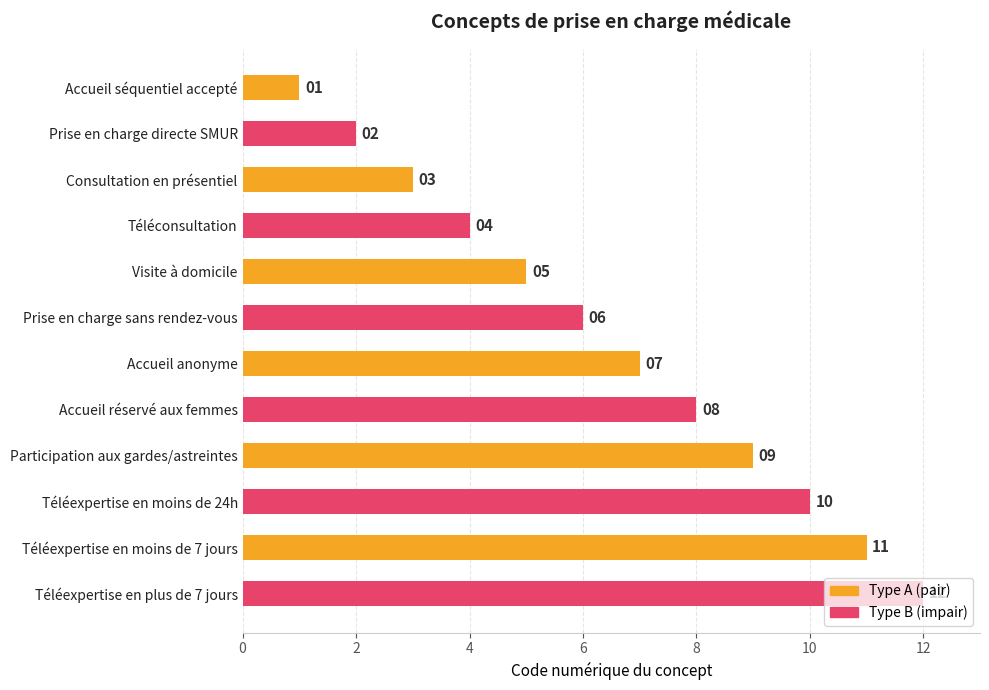

Rank the categories by value from lowest to highest.

Accueil séquentiel accepté, Prise en charge directe SMUR, Consultation en présentiel, Téléconsultation, Visite à domicile, Prise en charge sans rendez-vous, Accueil anonyme, Accueil réservé aux femmes, Participation aux gardes/astreintes, Téléexpertise en moins de 24h, Téléexpertise en moins de 7 jours, Téléexpertise en plus de 7 jours